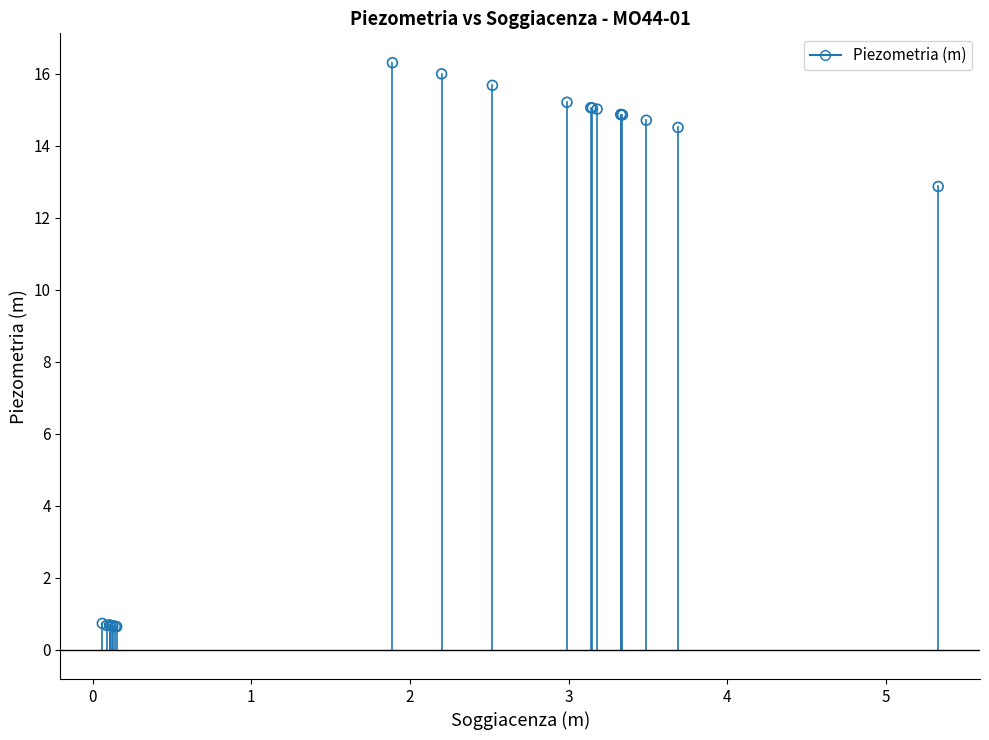

What Y value in the scatter plot is closest to 8?

12.9